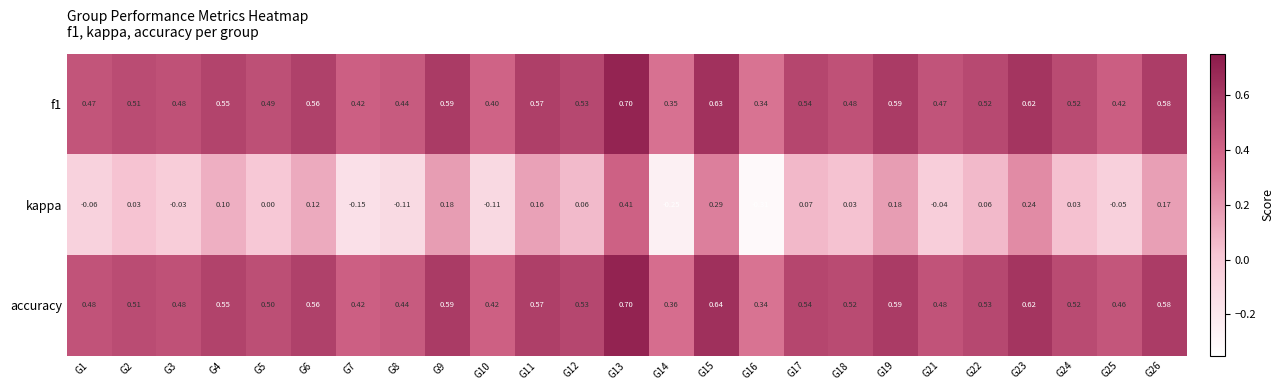

Is the value of f1 at G26 greater than the value of accuracy at G8?

Yes